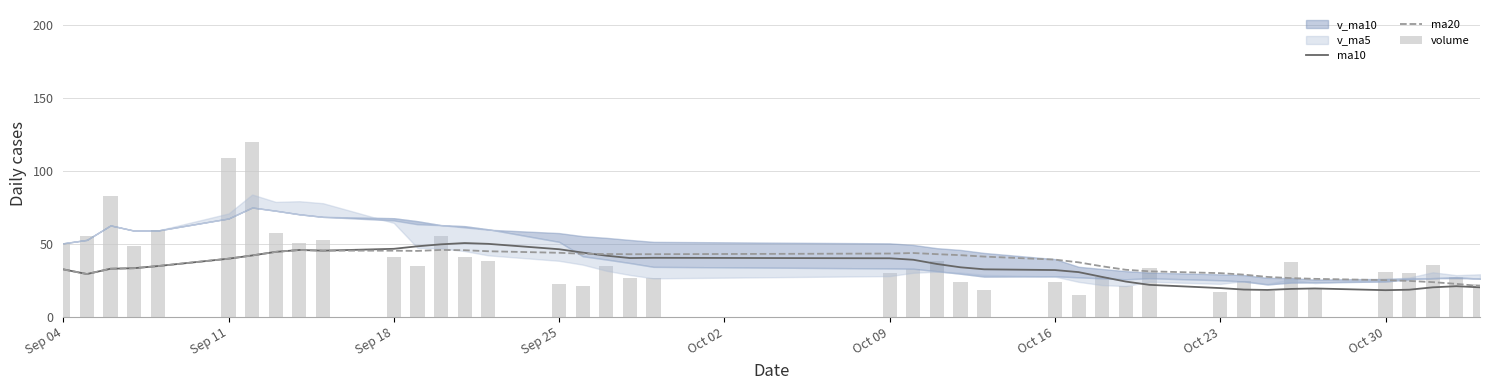

What is the sum of all volume values?

1556.9